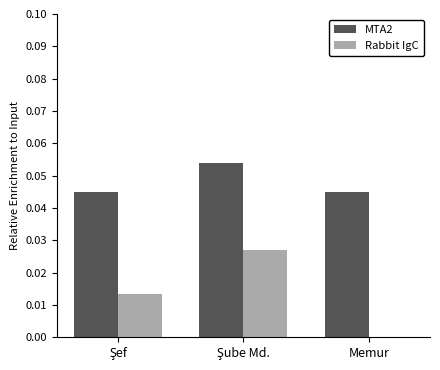

Count the Rabbit IgC values in the range 0 to 1.

3